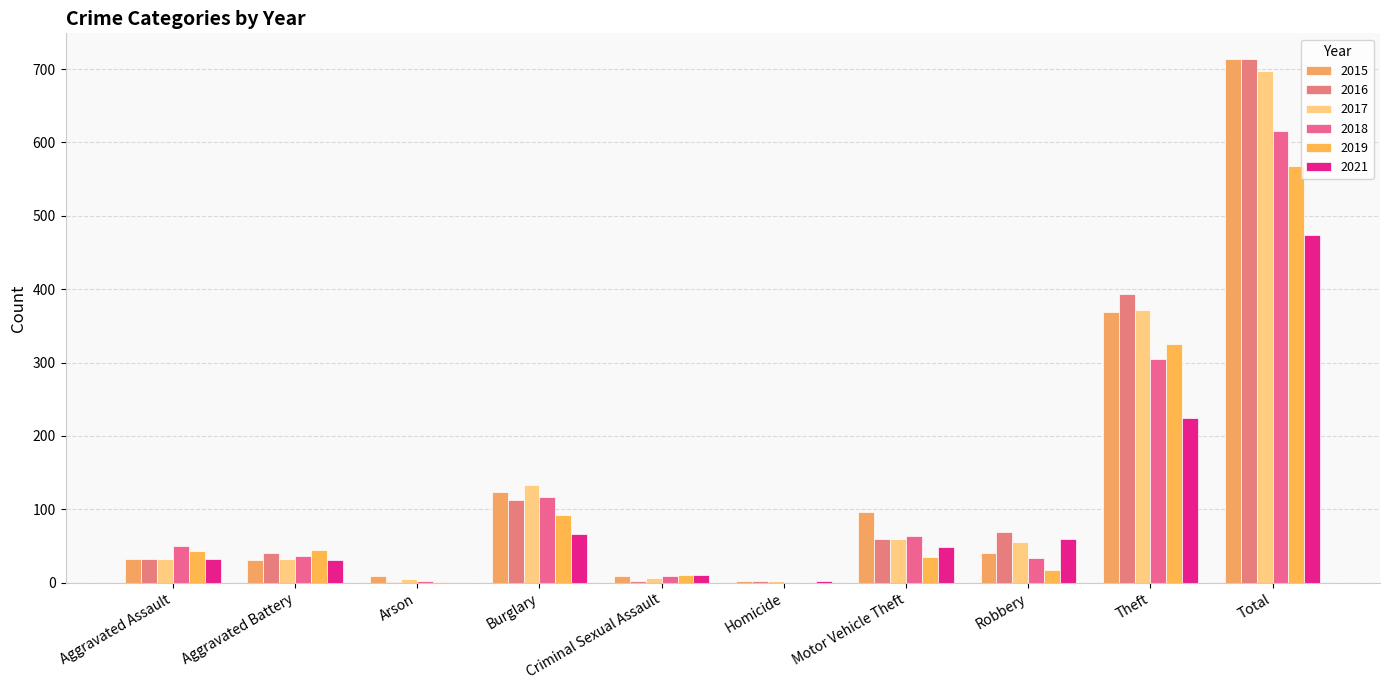

At which category is the sum across all series the highest?

Total